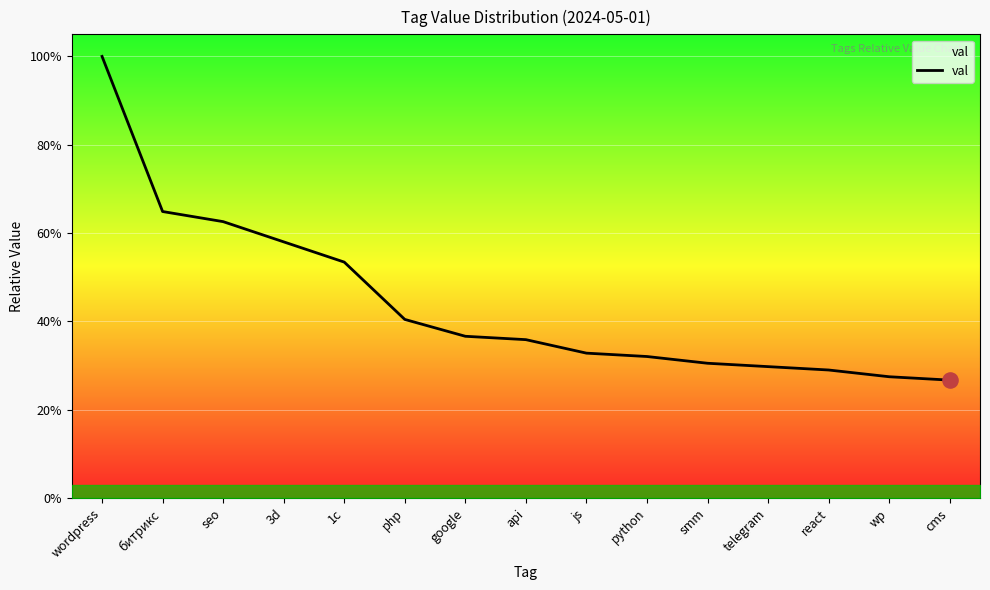

Between wp and react, which is larger?

react